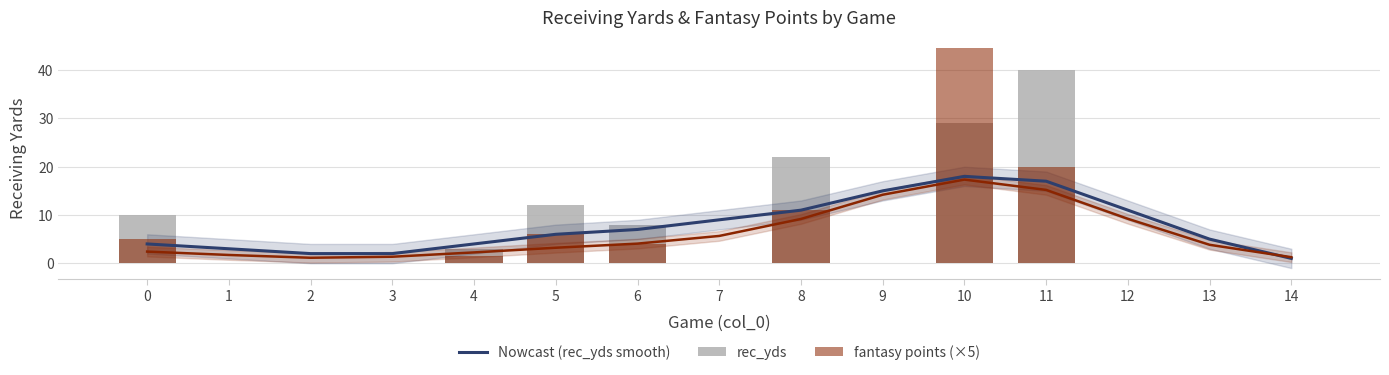

Which series has the largest range (max minus min)?

fantasy points (×5)